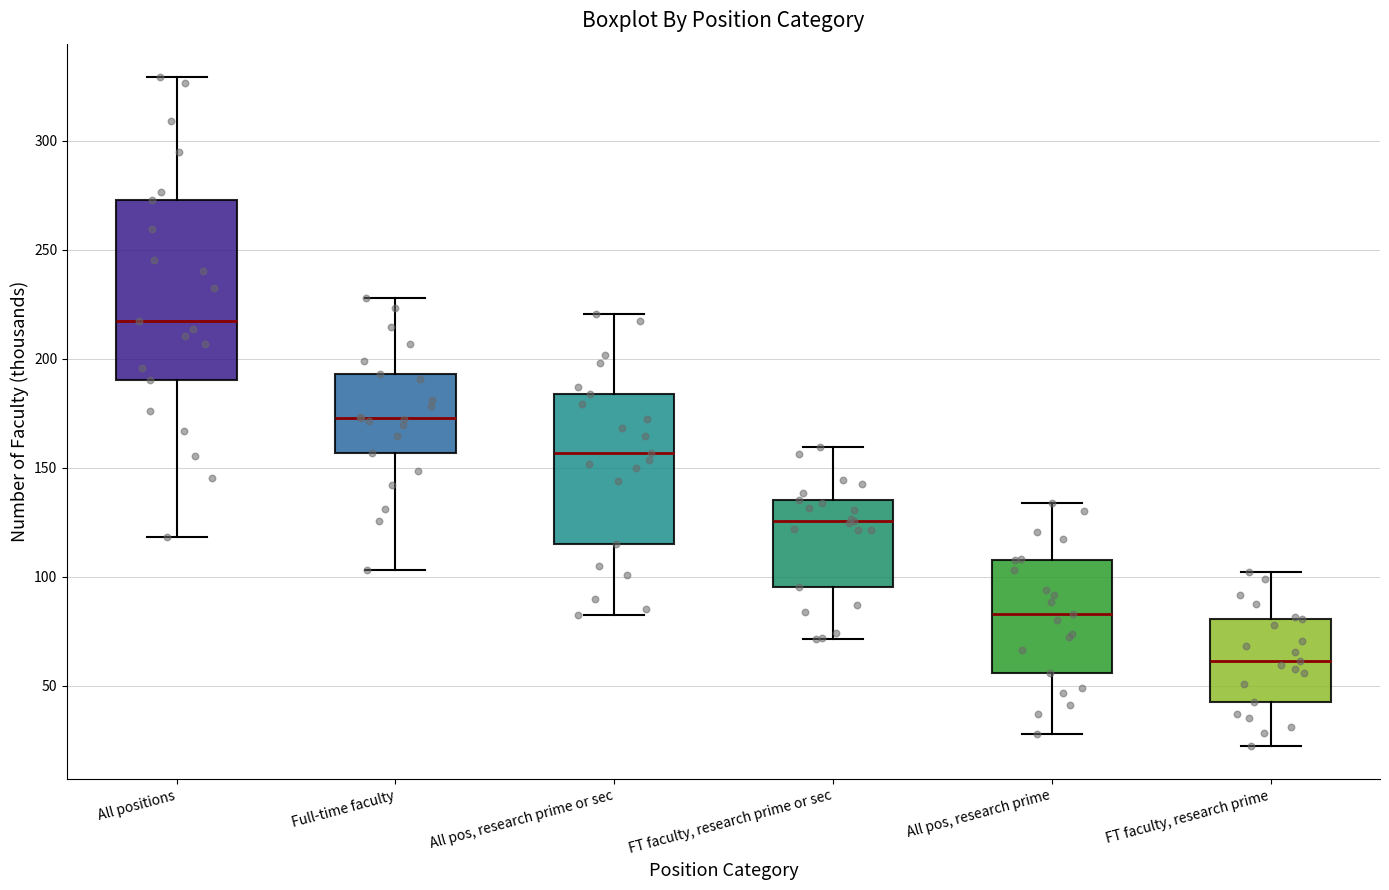

Which box's median line is the lowest?

FT faculty, research prime